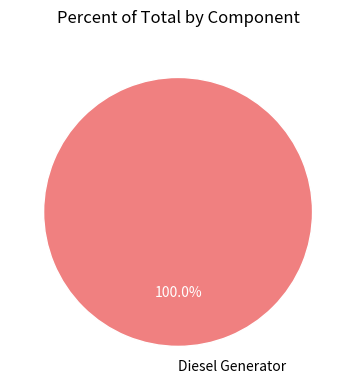

How many segments does this pie chart have?

1